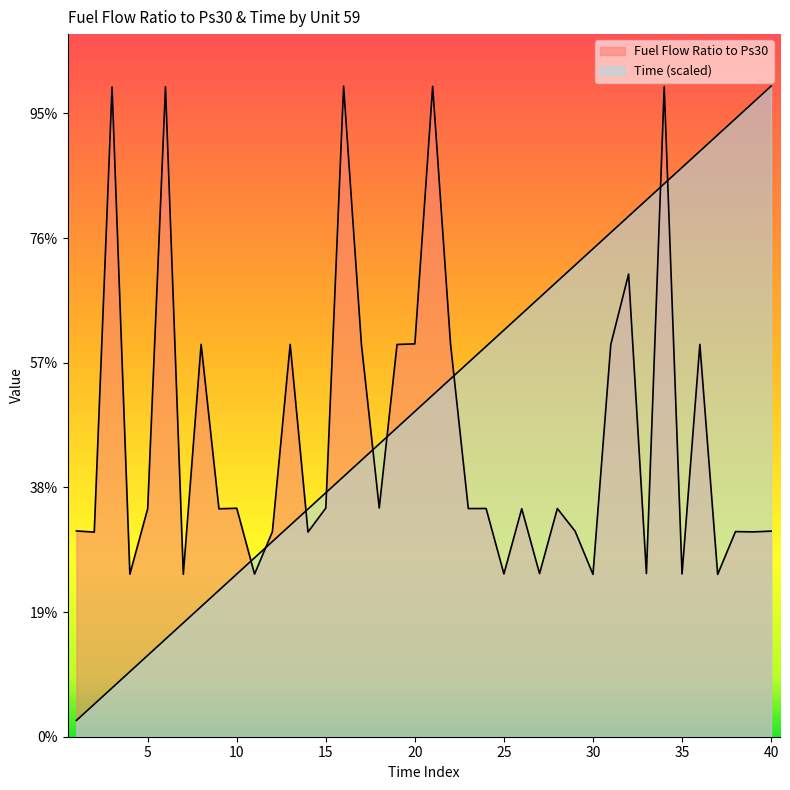

How many values in the Fuel Flow Ratio to Ps30 series are below 183?

20